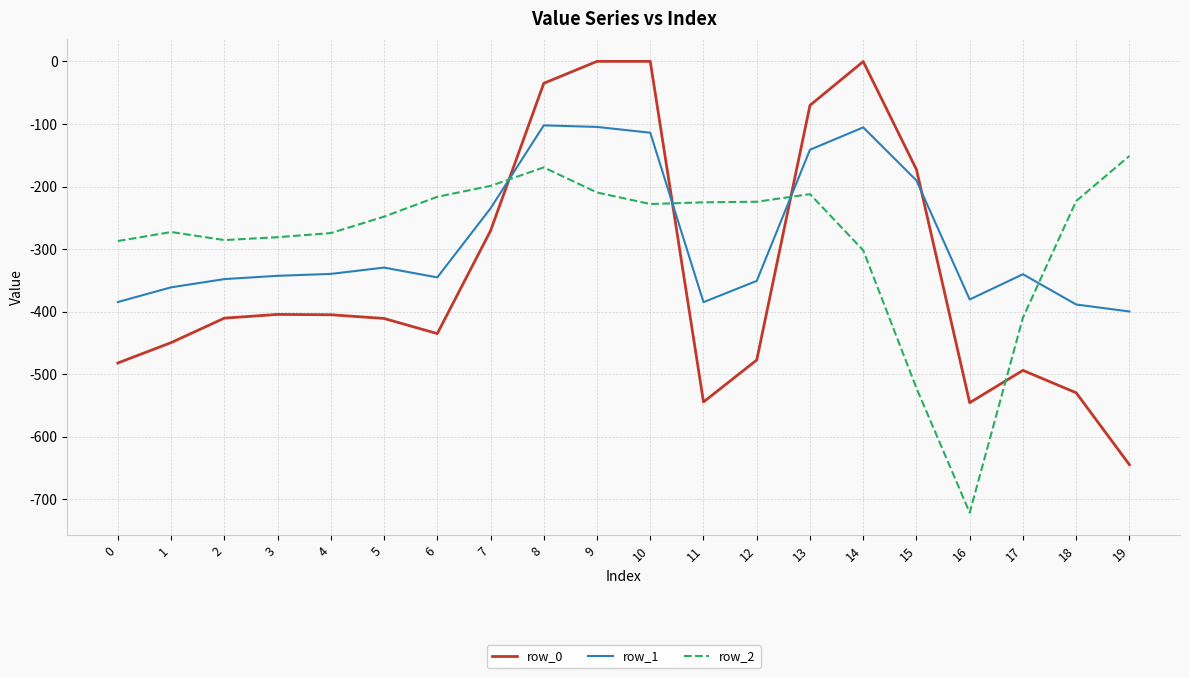

How many distinct data groups are displayed?

3